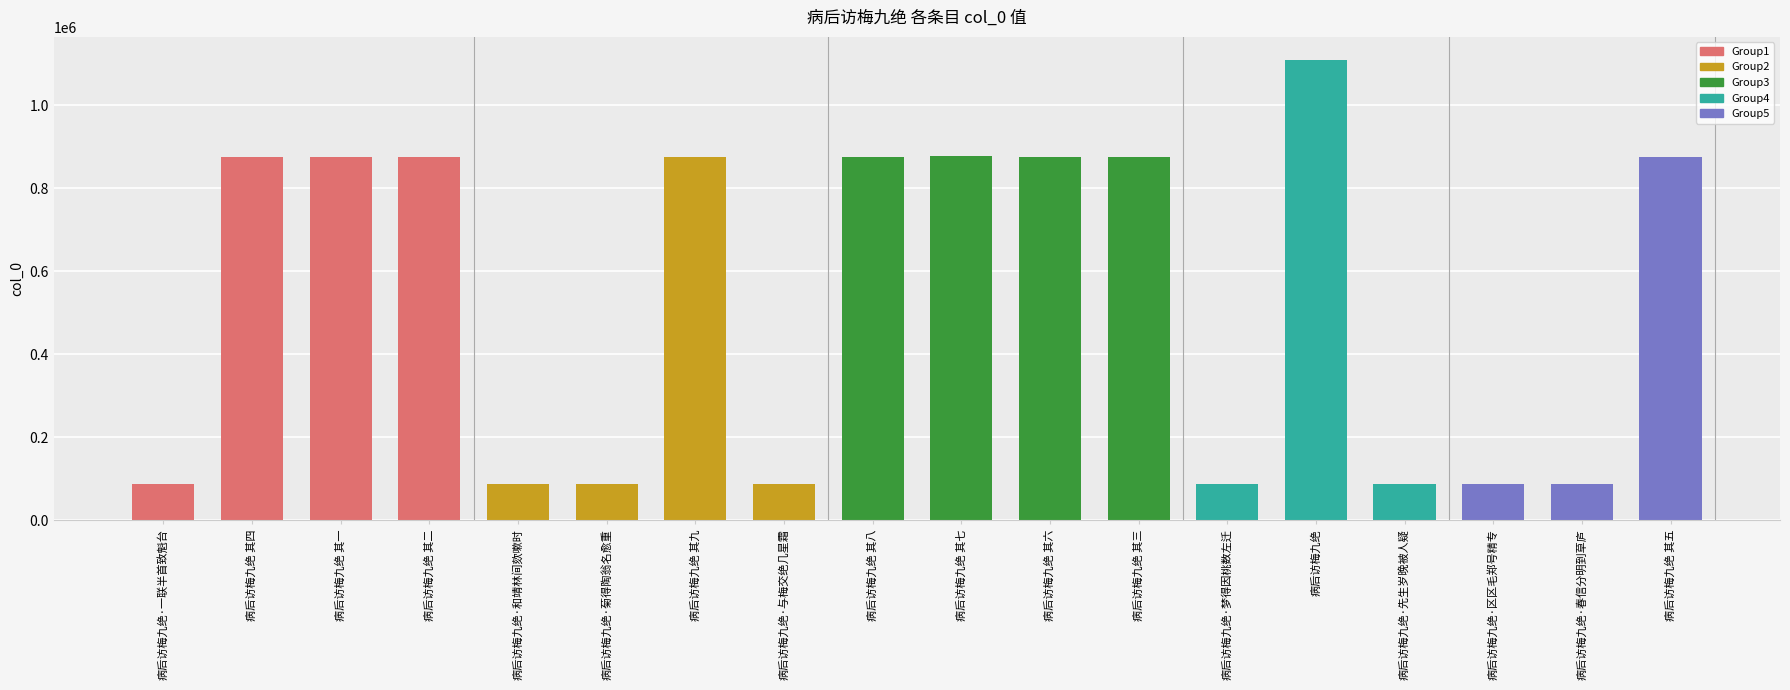

Is it true that the value at 病后访梅九绝 其八 is 320317?

False